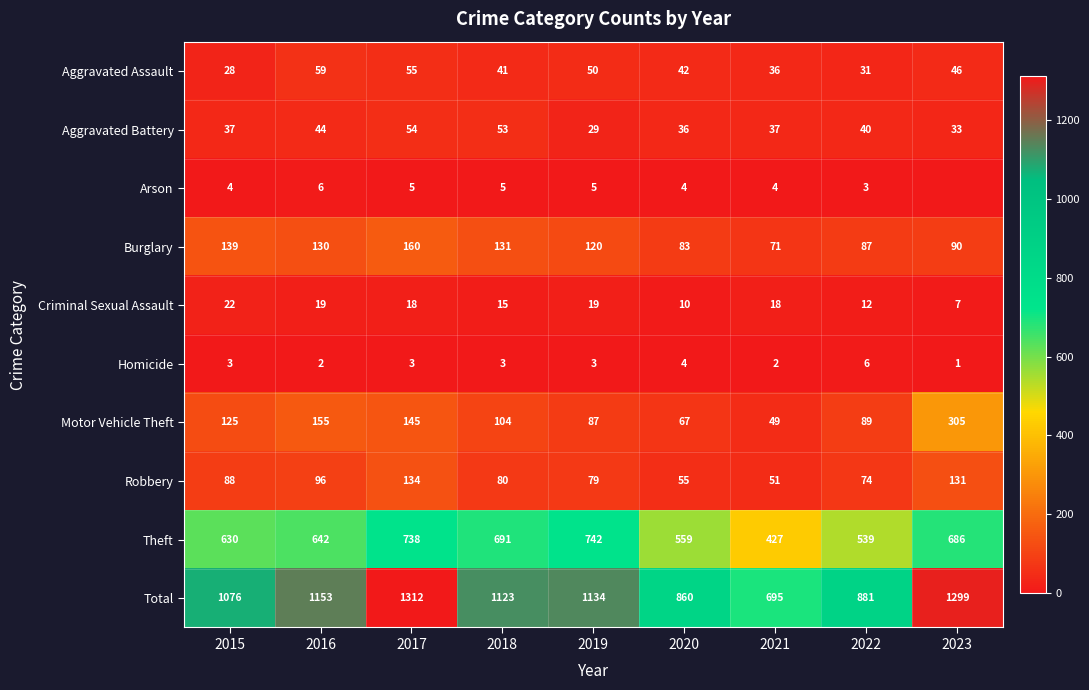

Which series has the widest spread of values?

Total